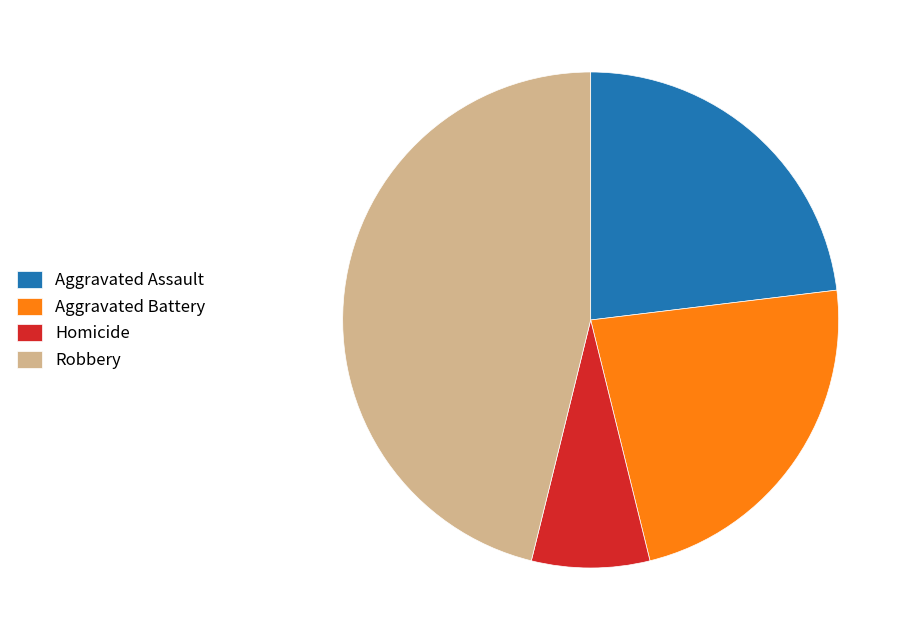

Combined, do Aggravated Assault and Homicide account for over 50%?

No